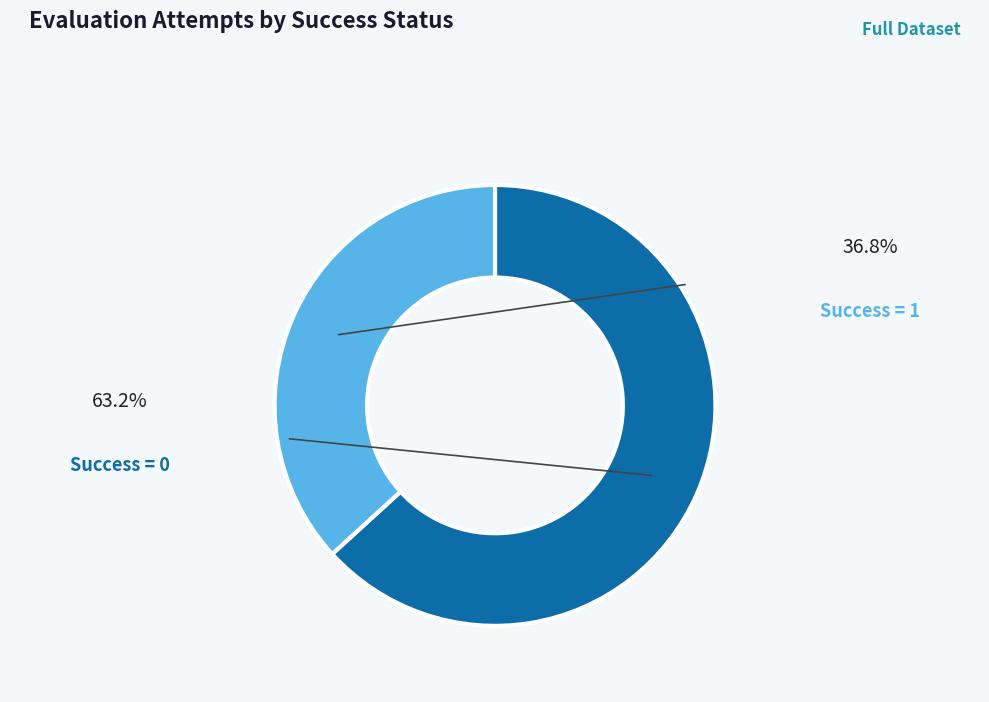

Is there a majority slice in this chart?

Yes